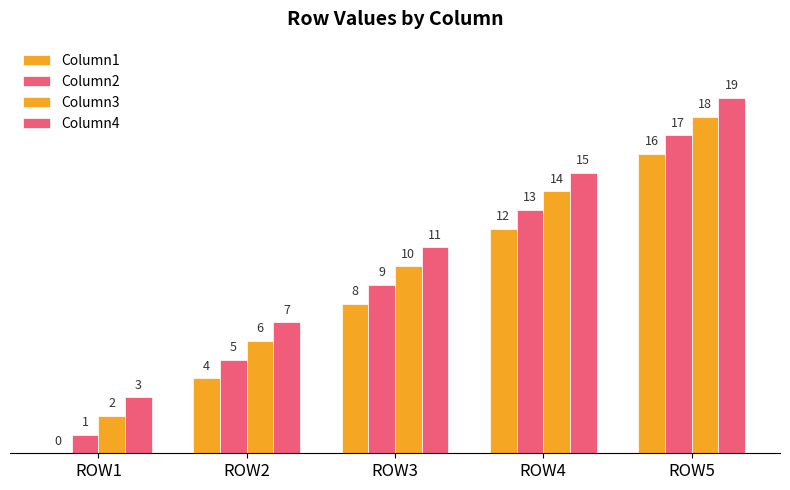

How many groups of bars are there?

5